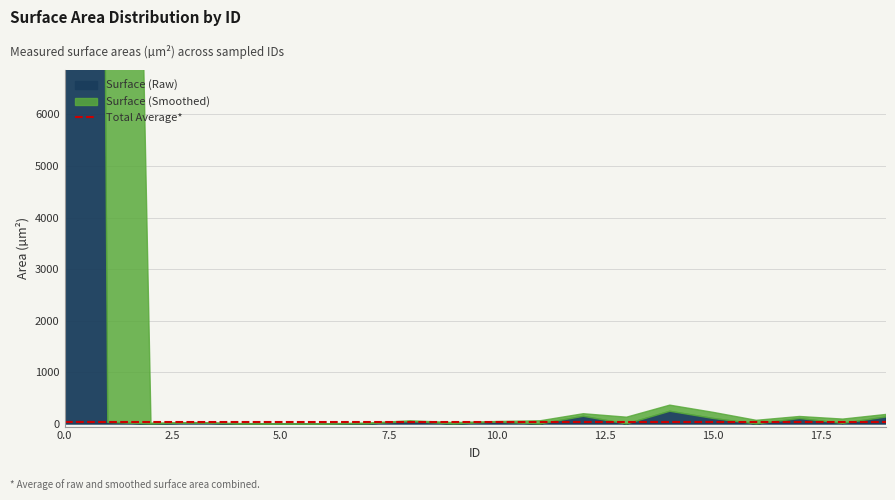

Reading left to right, what are all the values shown in this chart?

Surface: 0=124820.0	1=30.4	2=0.0	3=20.2	4=1.3	5=2.3	6=2.3	7=2.0	8=46.0	9=0.2	10=36.2	11=0.2	12=149.3	13=0.0	14=247.1	15=107.9	16=0.0	17=106.6	18=10.8	19=136.2
ID: 0=0.0	1=1.0	2=2.0	3=3.0	4=4.0	5=5.0	6=6.0	7=7.0	8=8.0	9=9.0	10=10.0	11=11.0	12=12.0	13=13.0	14=14.0	15=15.0	16=16.0	17=17.0	18=18.0	19=19.0